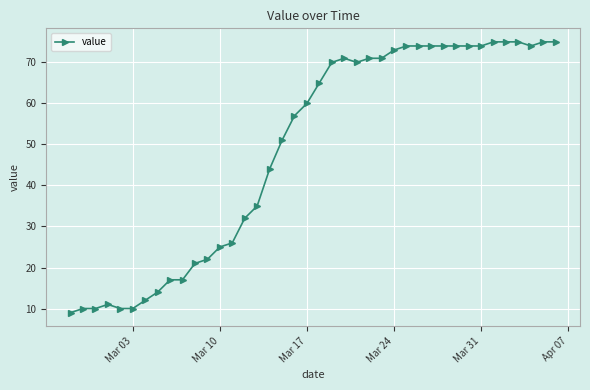

What is the sum of all values?

1951